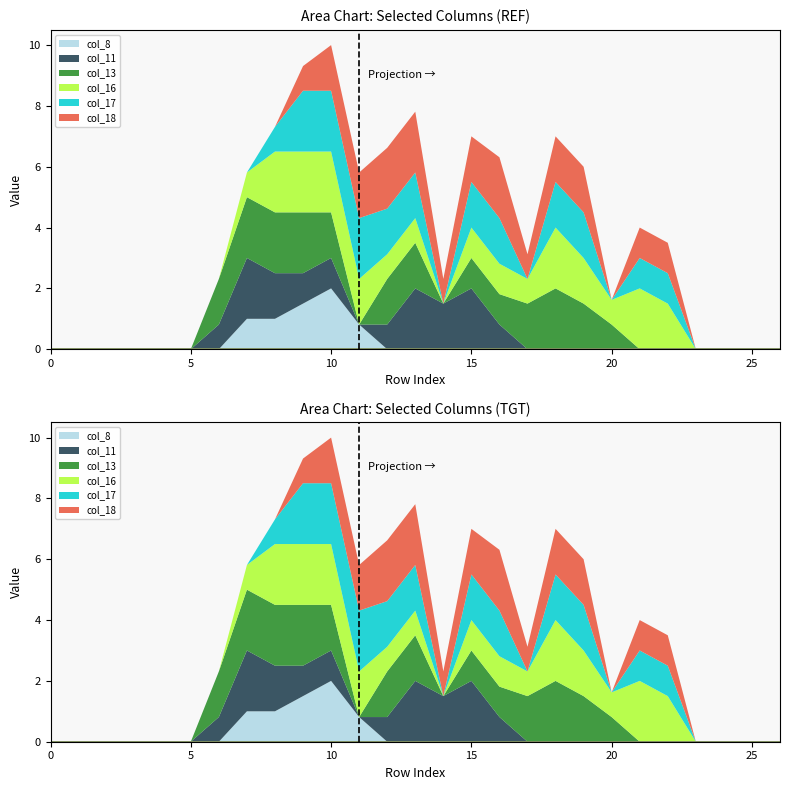

Where do col_13 and col_8 first cross each other?

9 and 10